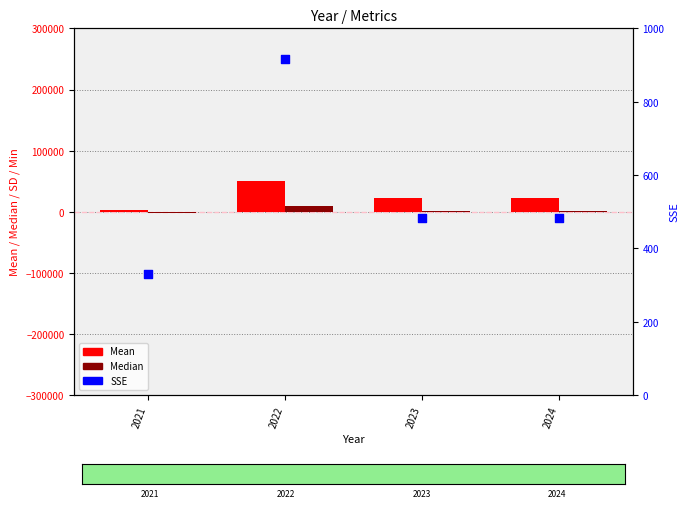

At how many categories does at least one series exceed 12859?

3